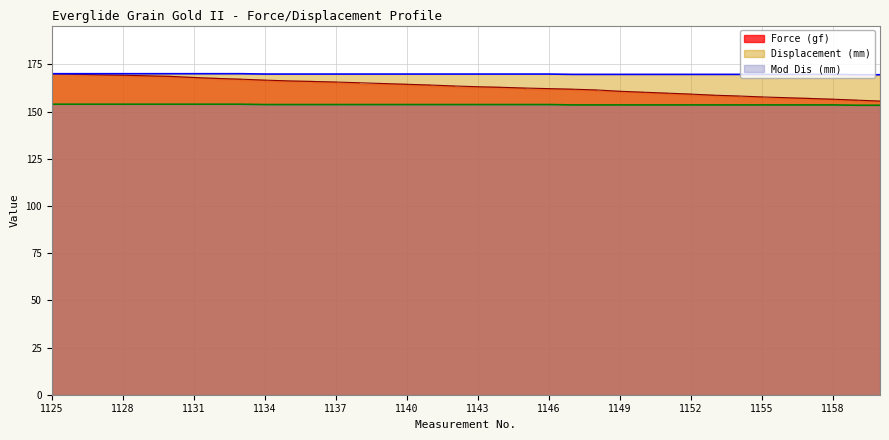

What are all the series names shown in the legend?

Force (gf), Displacement (mm), Mod Dis (mm)